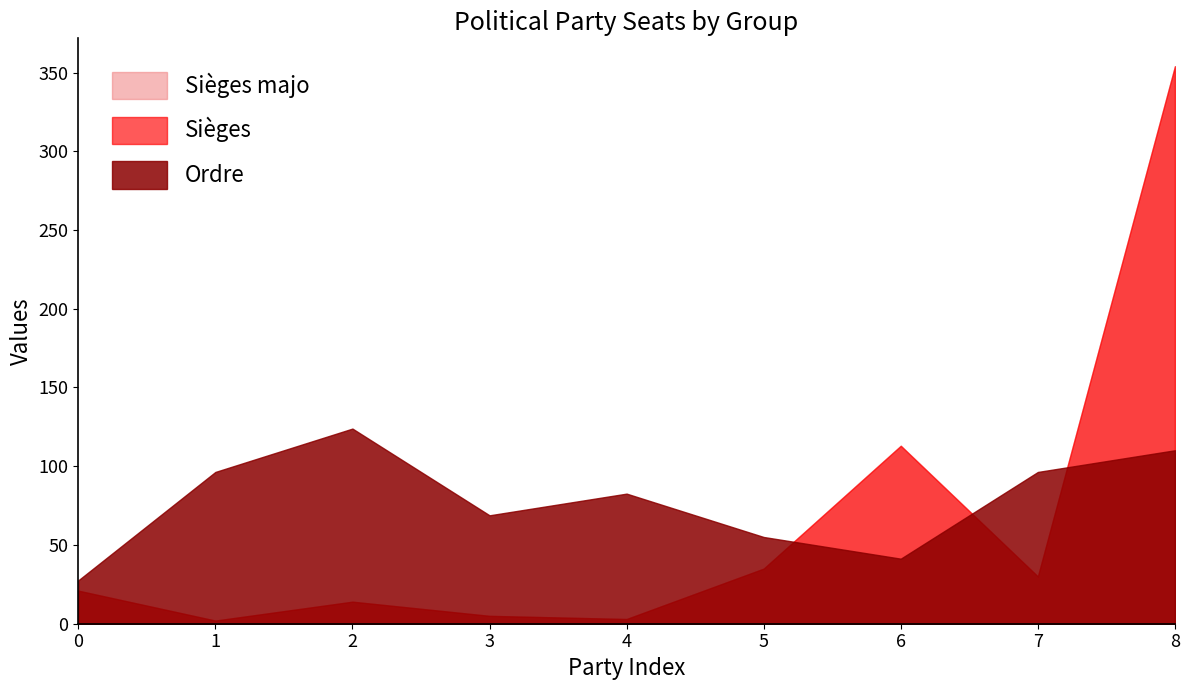

What is the approximate value of Sièges at 8, to the nearest 10?

350